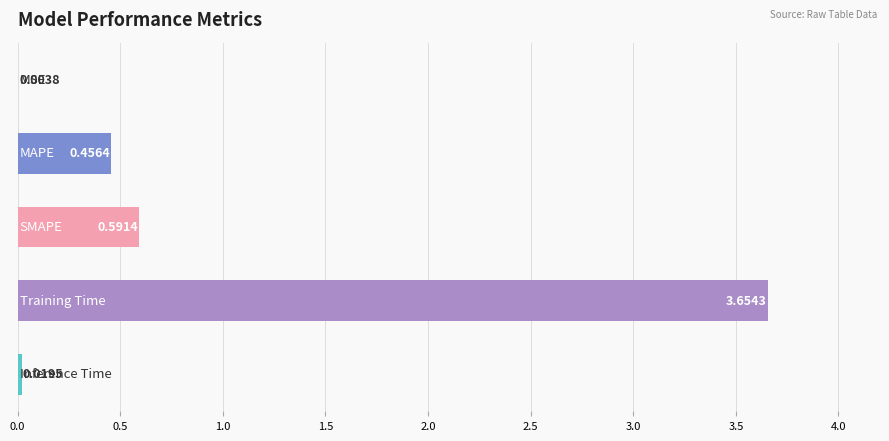

What is the sum of all values?

4.7